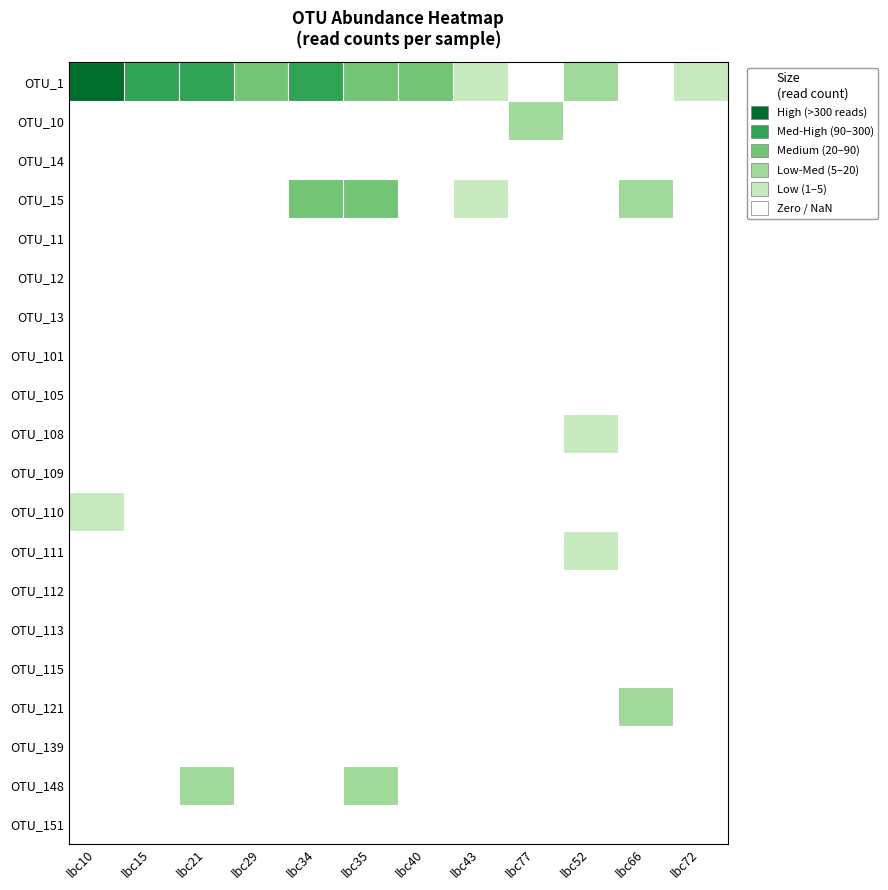

At which category is the sum across all series the highest?

lbc35